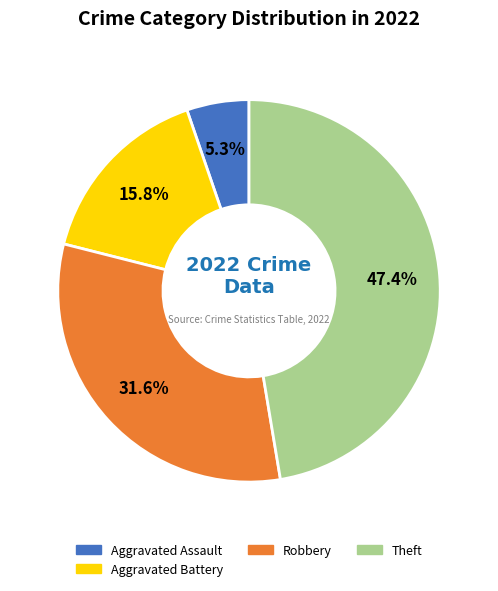

Does any single category account for the majority?

No